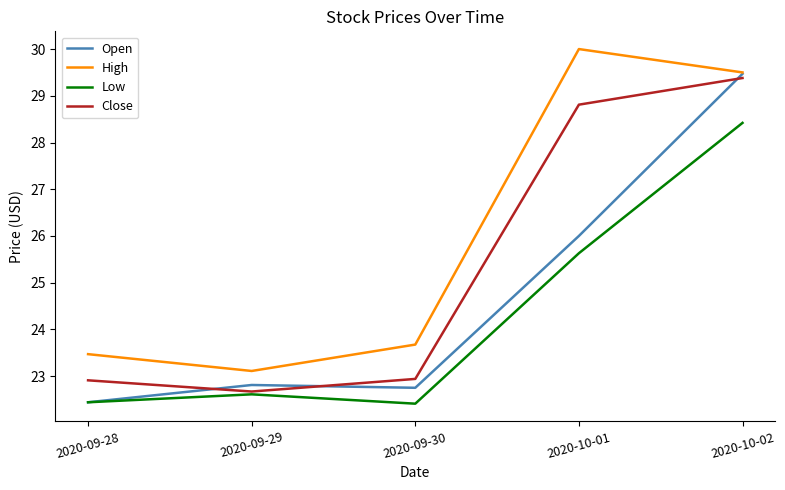

What is the sum of the High values at 2020-10-02 and 2020-09-30?

53.2